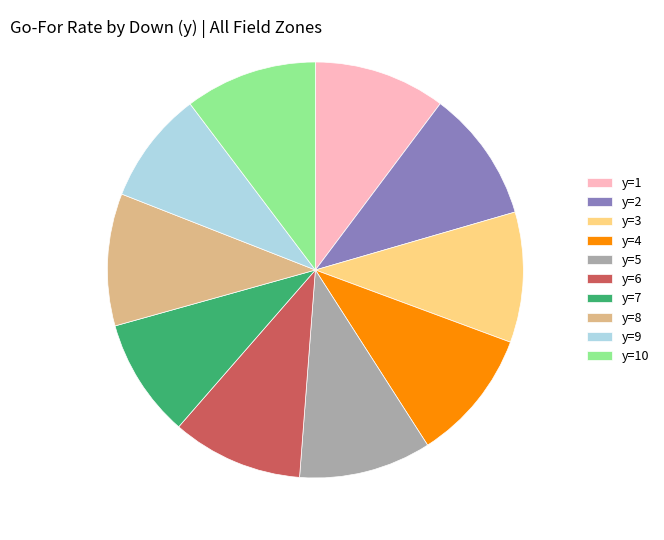

Does any single category account for the majority?

No